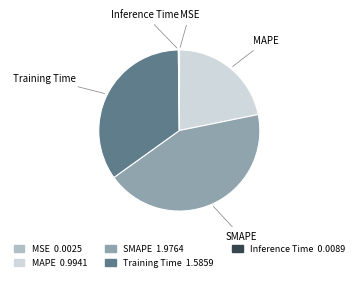

What is the largest slice in the pie chart?

SMAPE